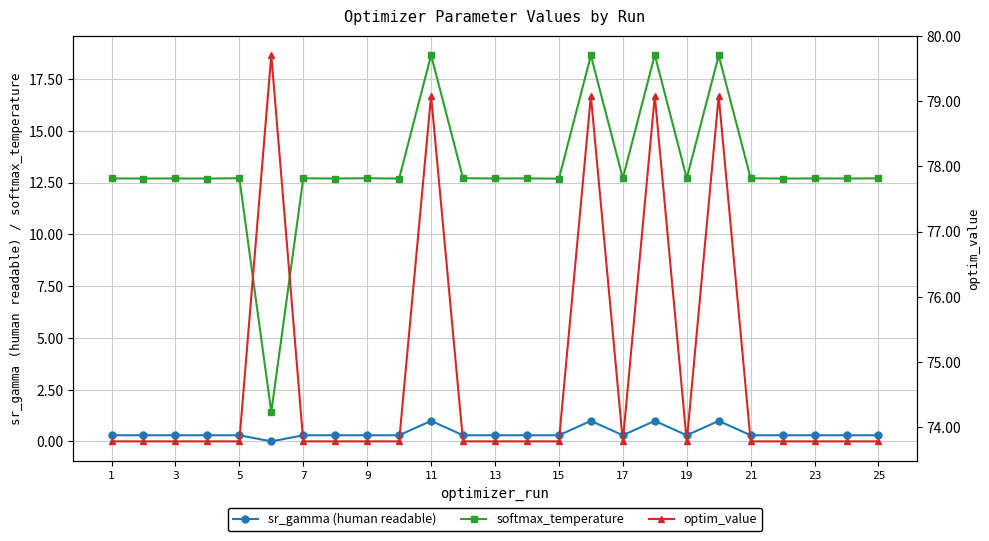

What is the lowest value of the softmax_temperature series?

1.4